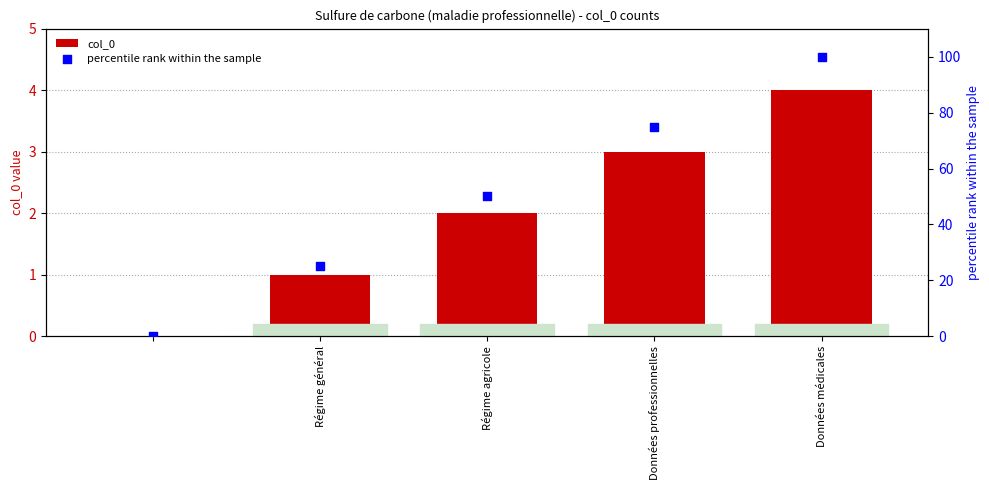

At how many categories does at least one series exceed 14?

4